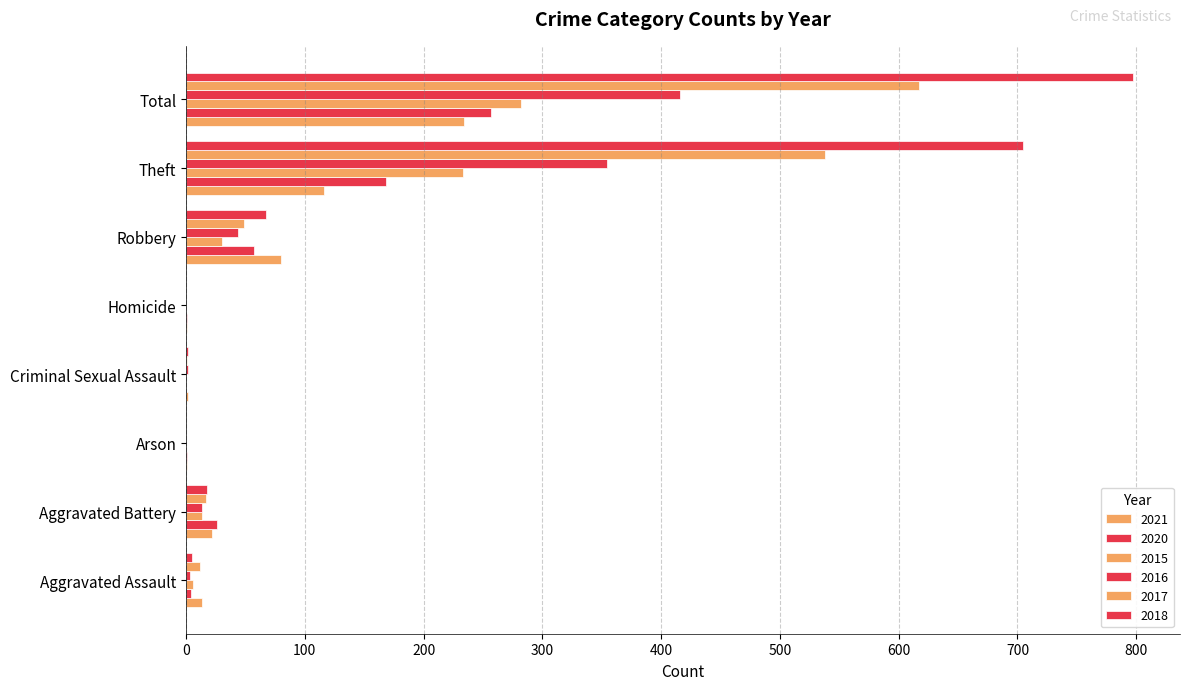

Which category has the lowest value across all series?

Criminal Sexual Assault